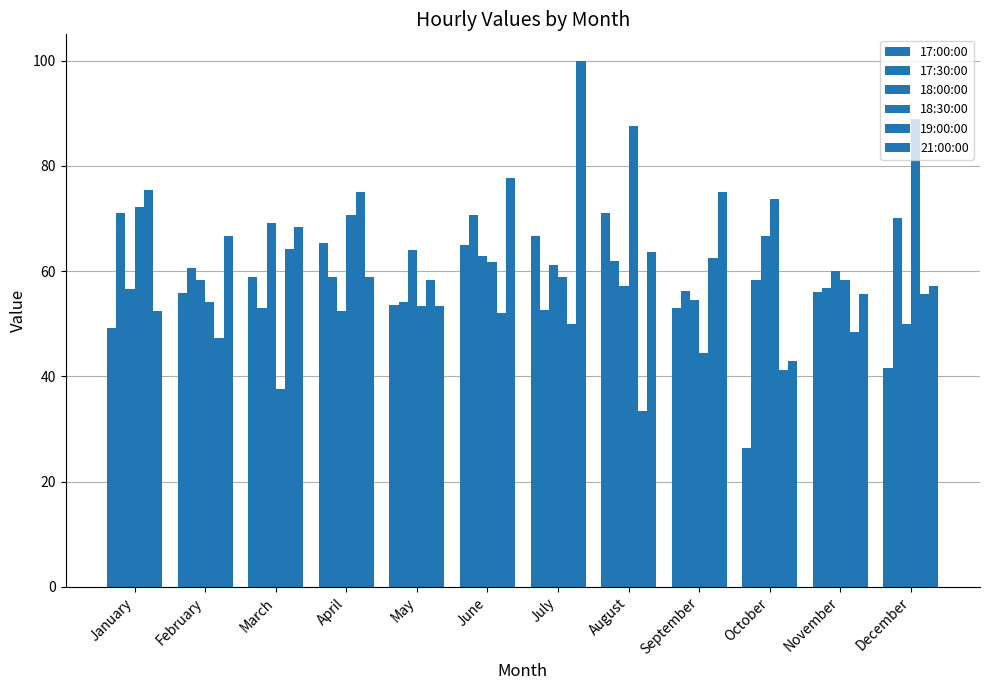

Is it true that 19:00:00 equals 59.3 at October?

False